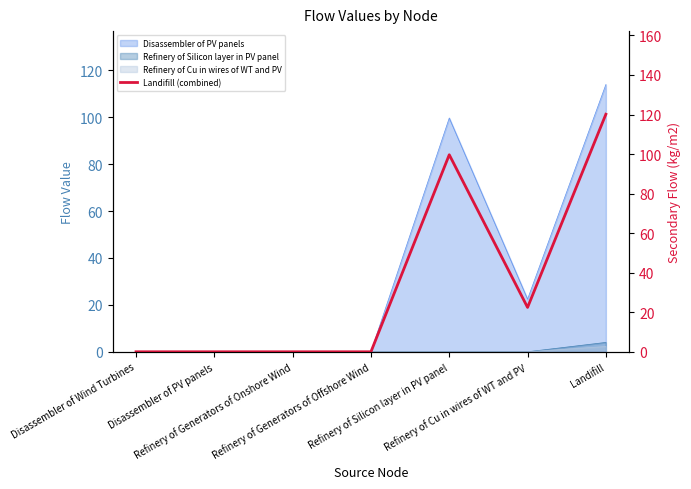

What is the change in value from Disassembler of PV panels to Landifill?

+120.1